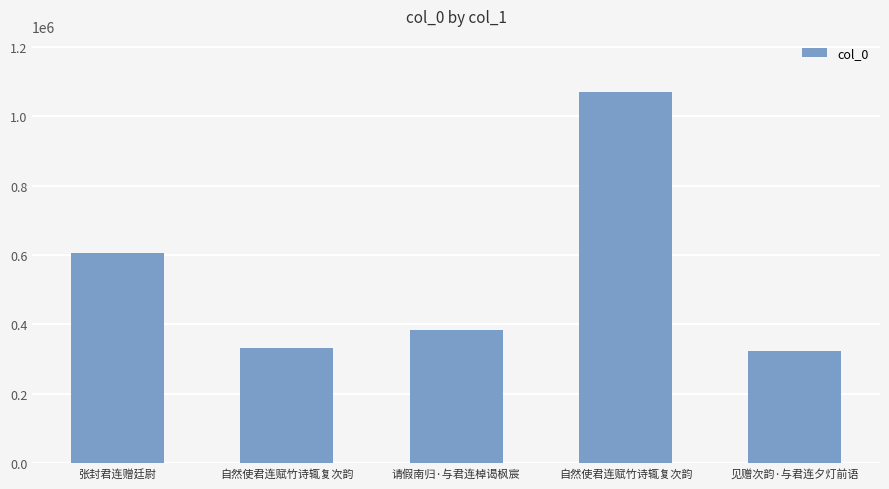

How many values are below 382696?

2